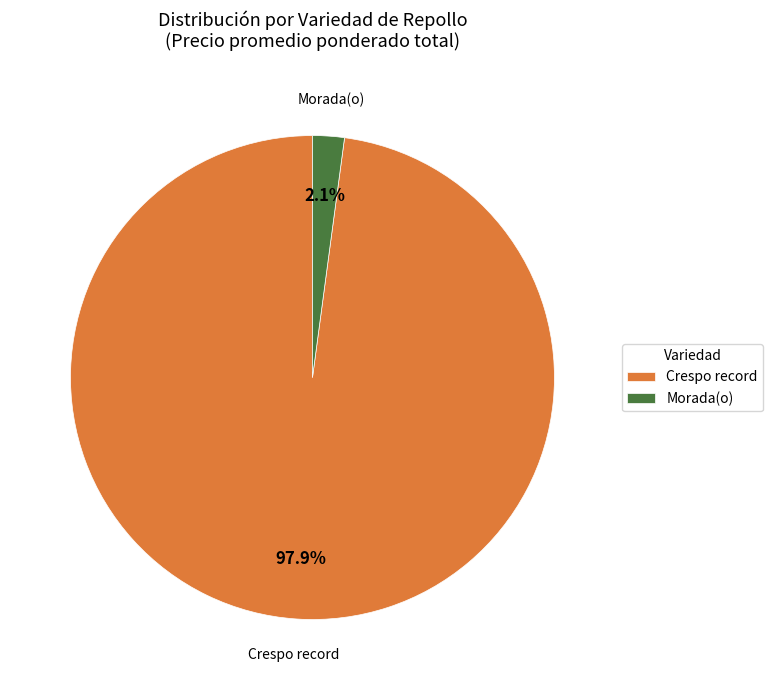

Which slice is the smallest?

Morada(o)